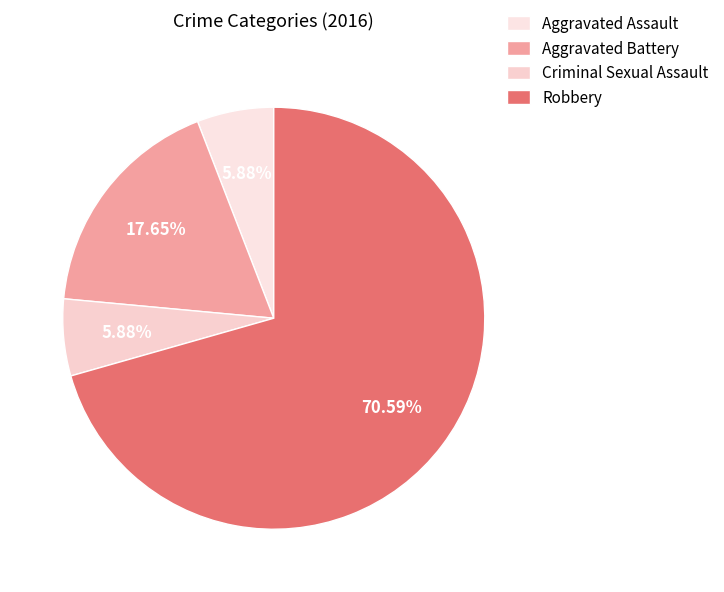

What is the largest slice in the pie chart?

Robbery